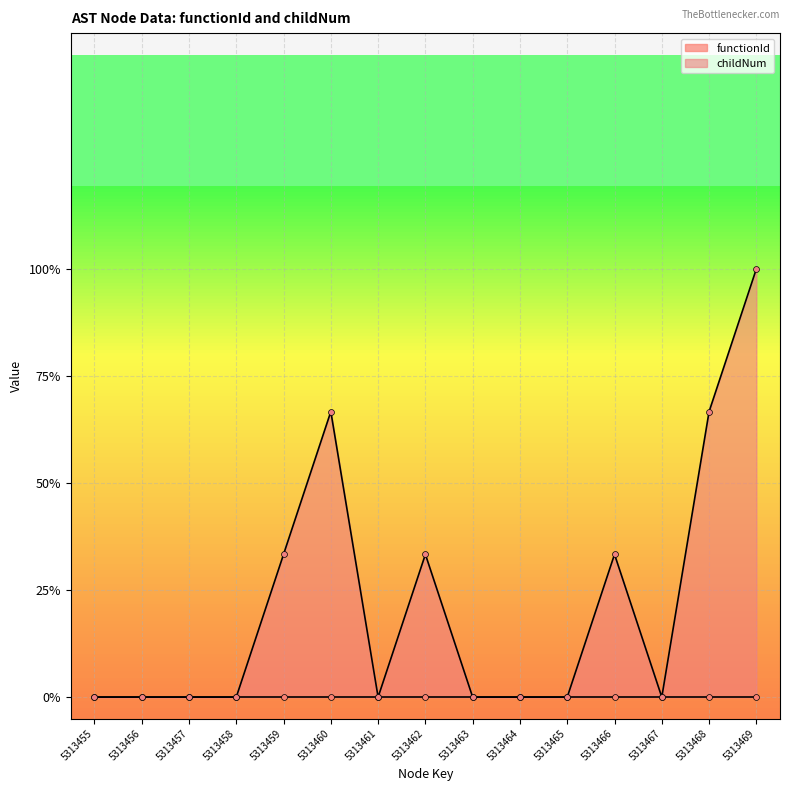

Between 5313461 and 5313464, which is larger?

5313461